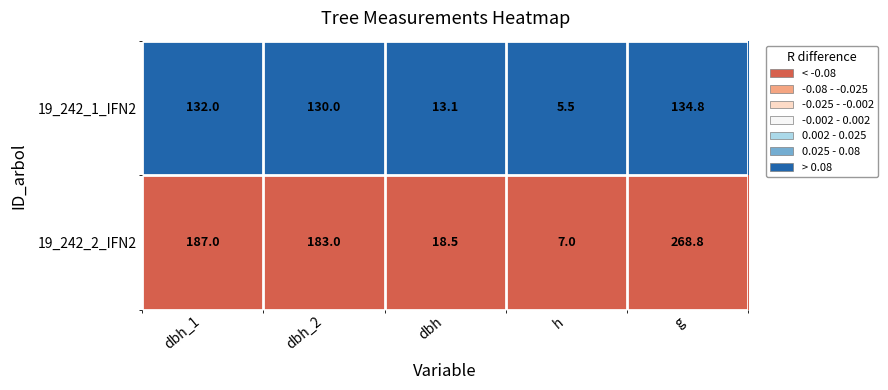

What is the sum of the 19_242_2_IFN2 values at dbh_1 and h?

194.0